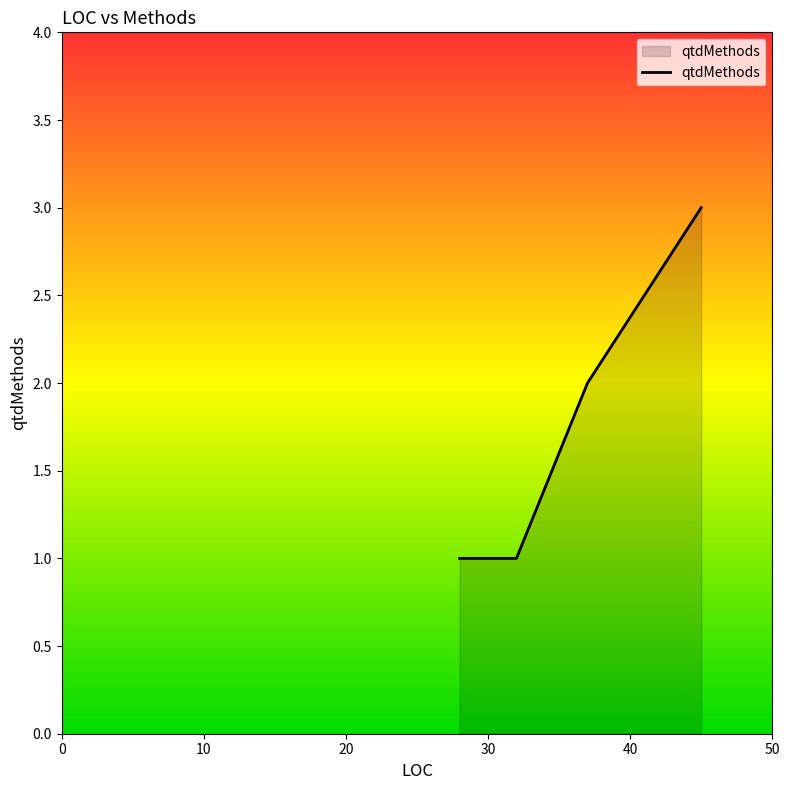

Reading left to right, transcribe all the data shown in this chart.

1	1	1	1	2	2	3	3	3